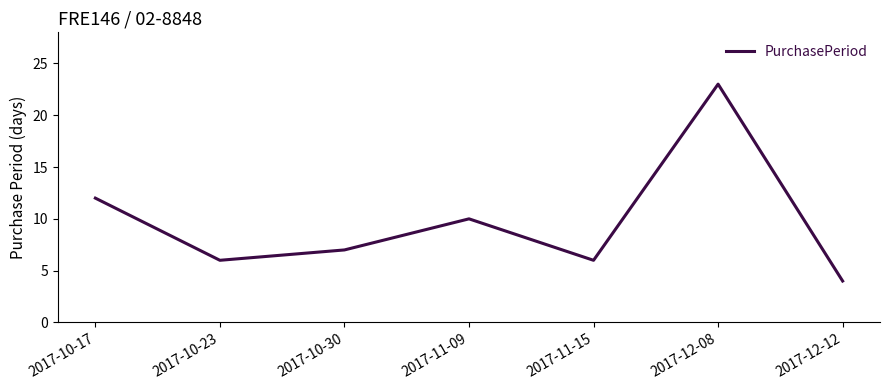

What is the difference between the maximum and minimum values?

19